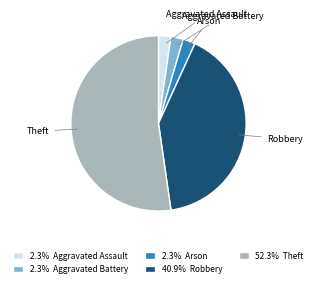

Is it true that Theft is 52% of the pie?

True